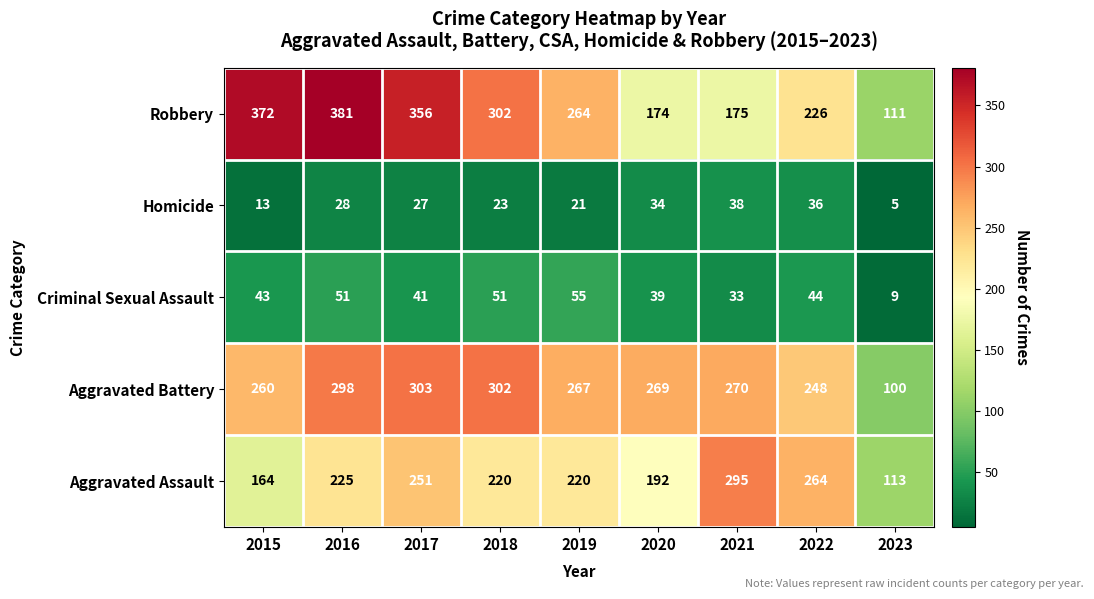

What is the difference between the second highest and minimum values in the Homicide series?

31